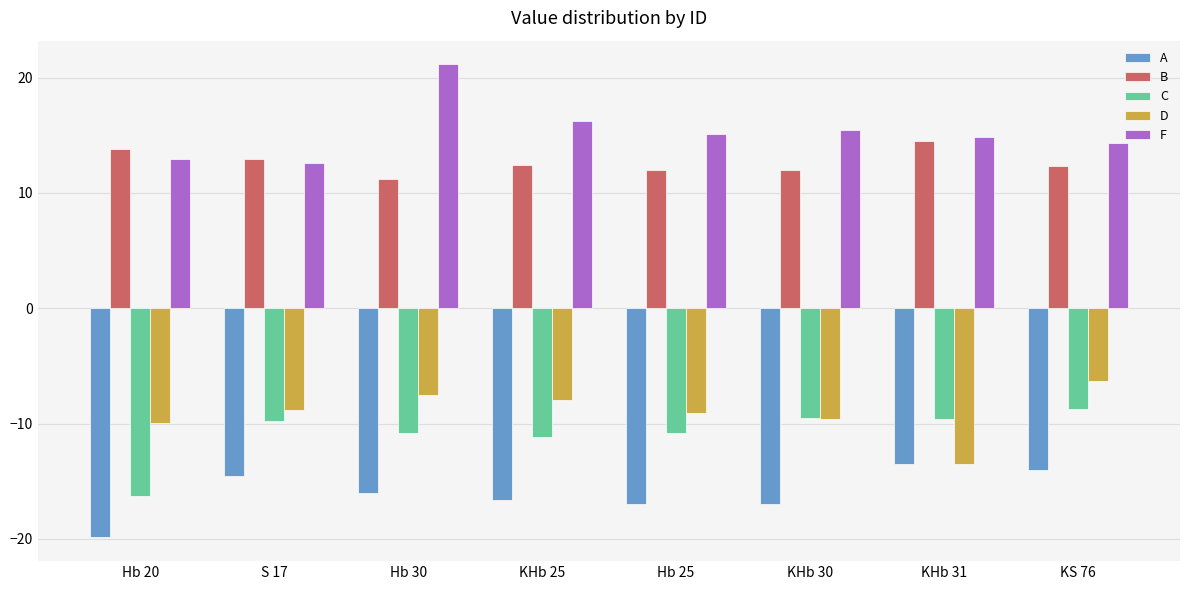

At how many categories does at least one series exceed 8?

8